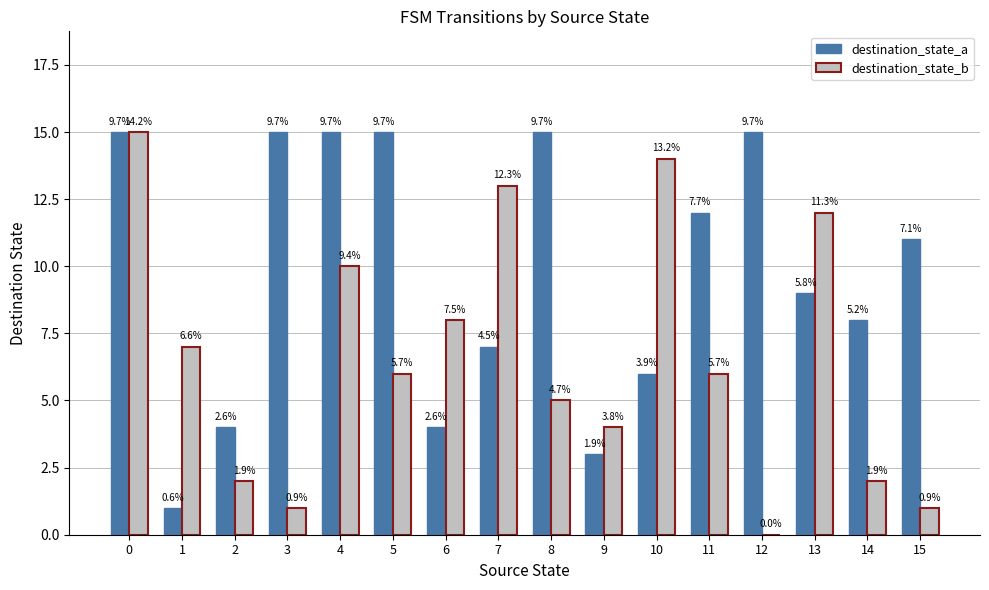

What is the value of the destination_state_a bar at the 15th from the left?

8